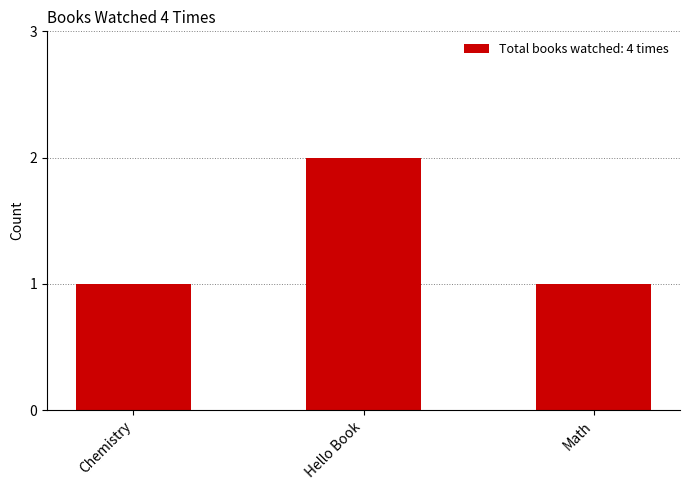

How many bars are there in total?

3